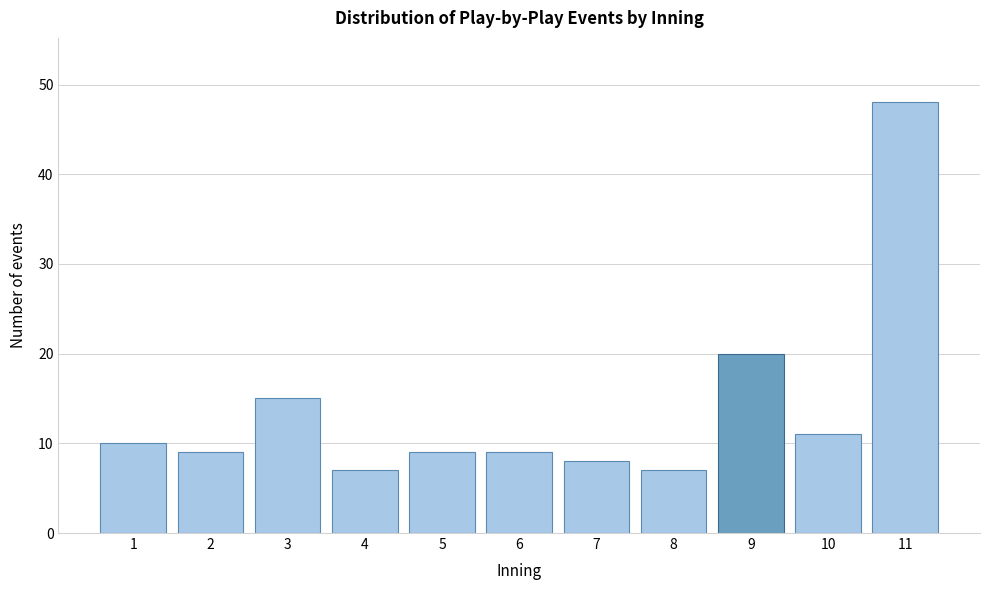

Reading left to right, list all the values displayed in this chart.

1=10	2=9	3=15	4=7	5=9	6=9	7=8	8=7	9=20	10=11	11=48